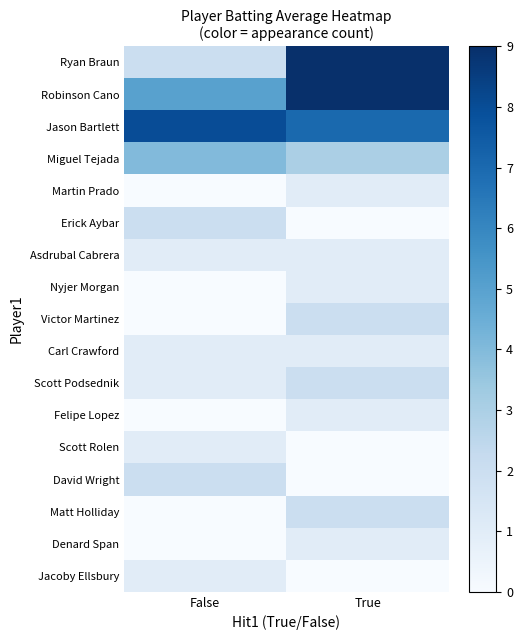

Reading right to left, list all the values displayed in this chart.

Ryan Braun: True=9	False=2
Robinson Cano: True=9	False=5
Jason Bartlett: True=7	False=8
Miguel Tejada: True=3	False=4
Martin Prado: True=1	False=0
Erick Aybar: True=0	False=2
Asdrubal Cabrera: True=1	False=1
Nyjer Morgan: True=1	False=0
Victor Martinez: True=2	False=0
Carl Crawford: True=1	False=1
Scott Podsednik: True=2	False=1
Felipe Lopez: True=1	False=0
Scott Rolen: True=0	False=1
David Wright: True=0	False=2
Matt Holliday: True=2	False=0
Denard Span: True=1	False=0
Jacoby Ellsbury: True=0	False=1